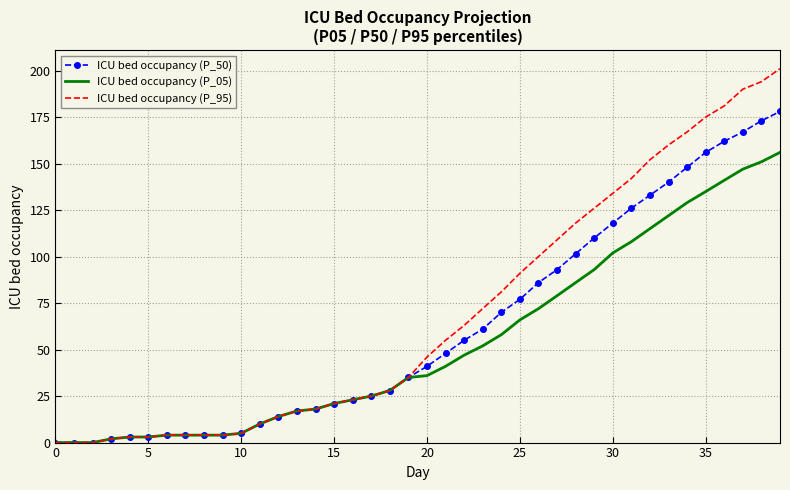

Which series has the largest range (max minus min)?

ICU bed occupancy (P_95)